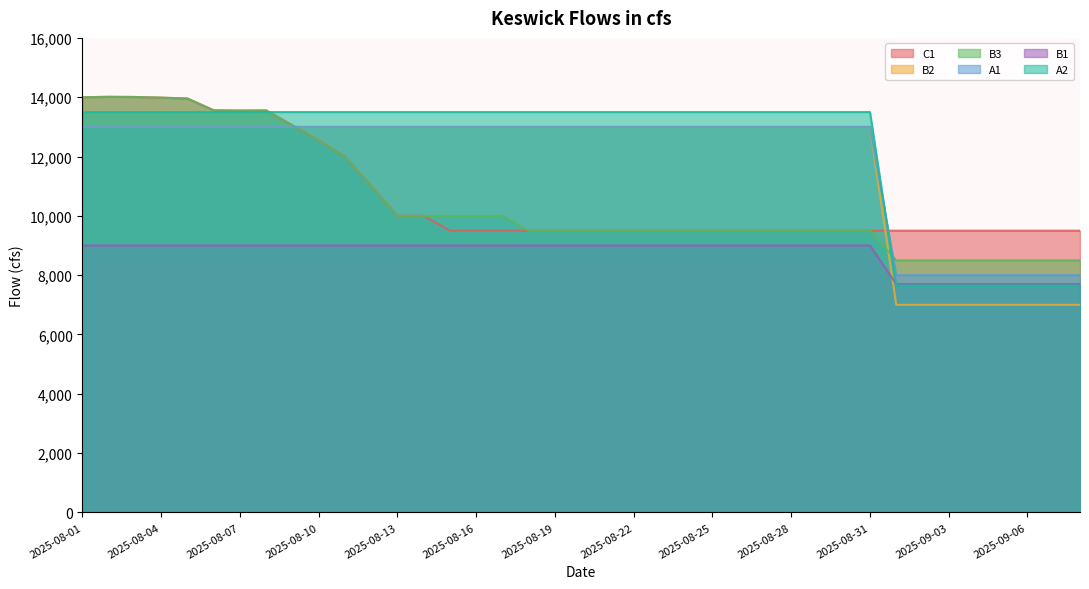

Is the value of B3 at 2025-09-05 greater than the value of A2 at 2025-08-25?

No